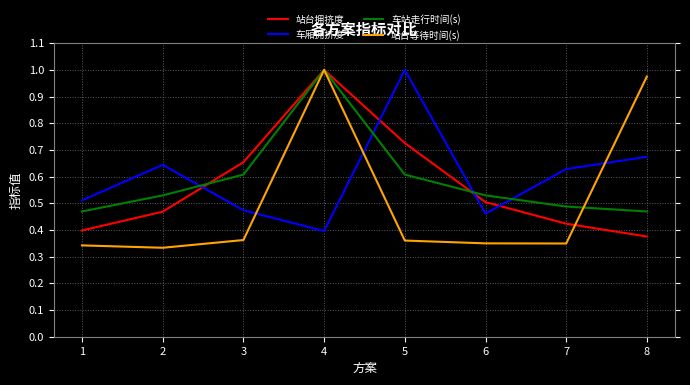

The 车厢拥挤度 series shows 1.1 at 7. True or false?

False